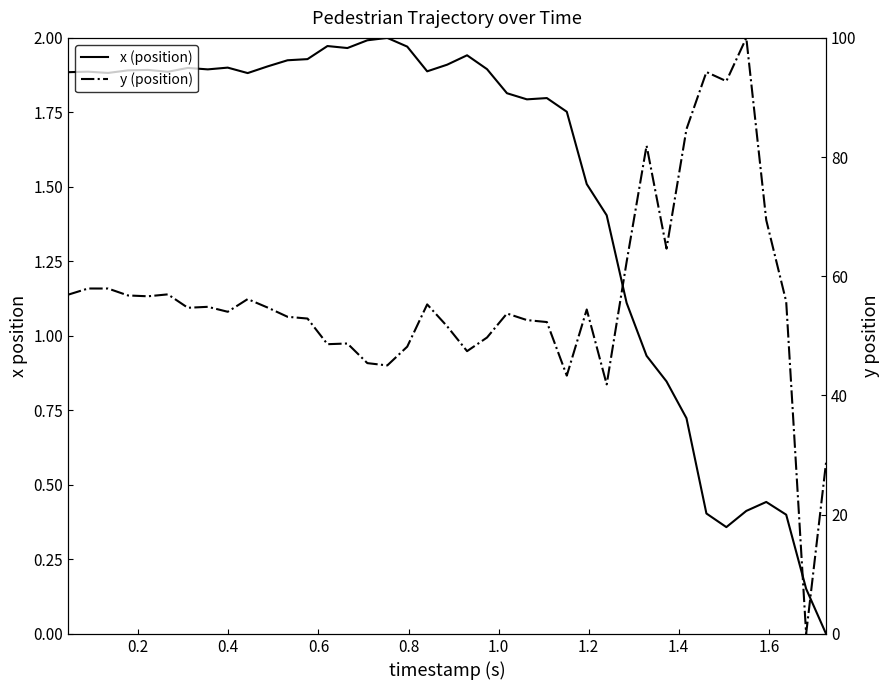

What is the difference between the maximum and minimum values in the x (position) series?

2.0